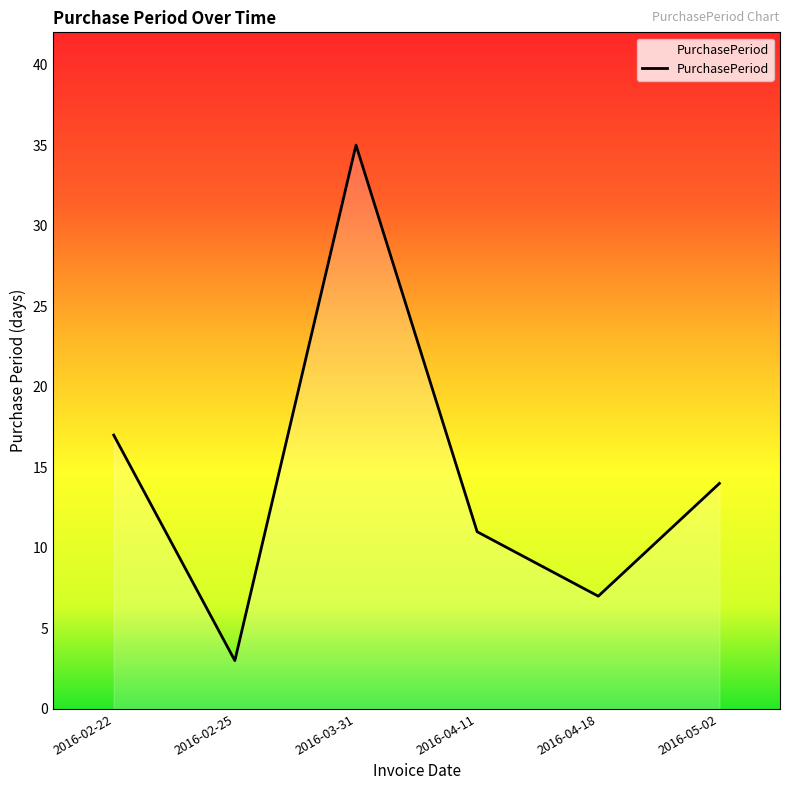

Where is the data nearest to the value 19?

2016-02-22